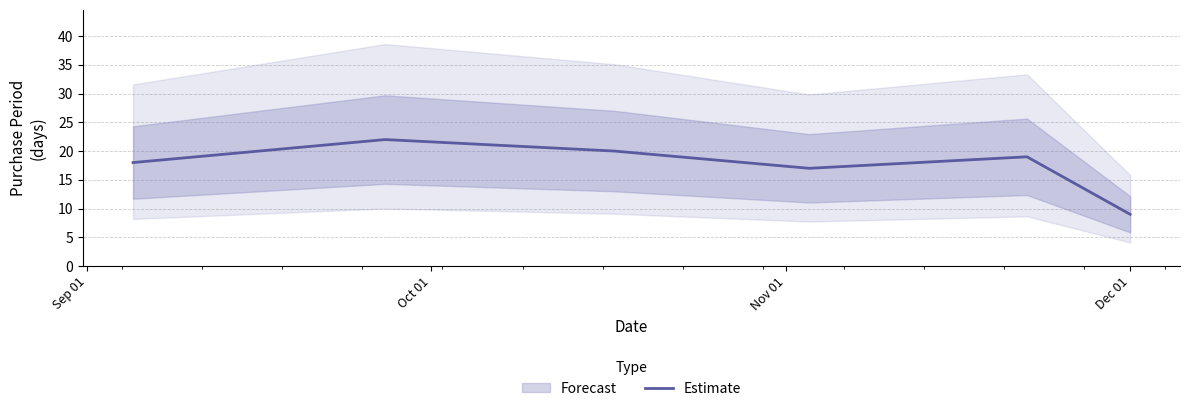

What is the sum of all values?

105